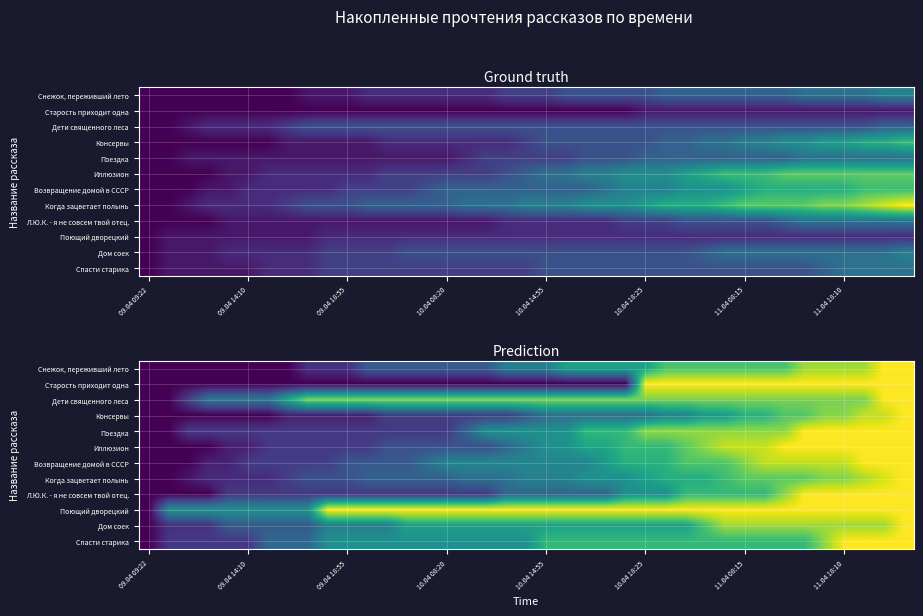

Count the number of categories in the chart.

39